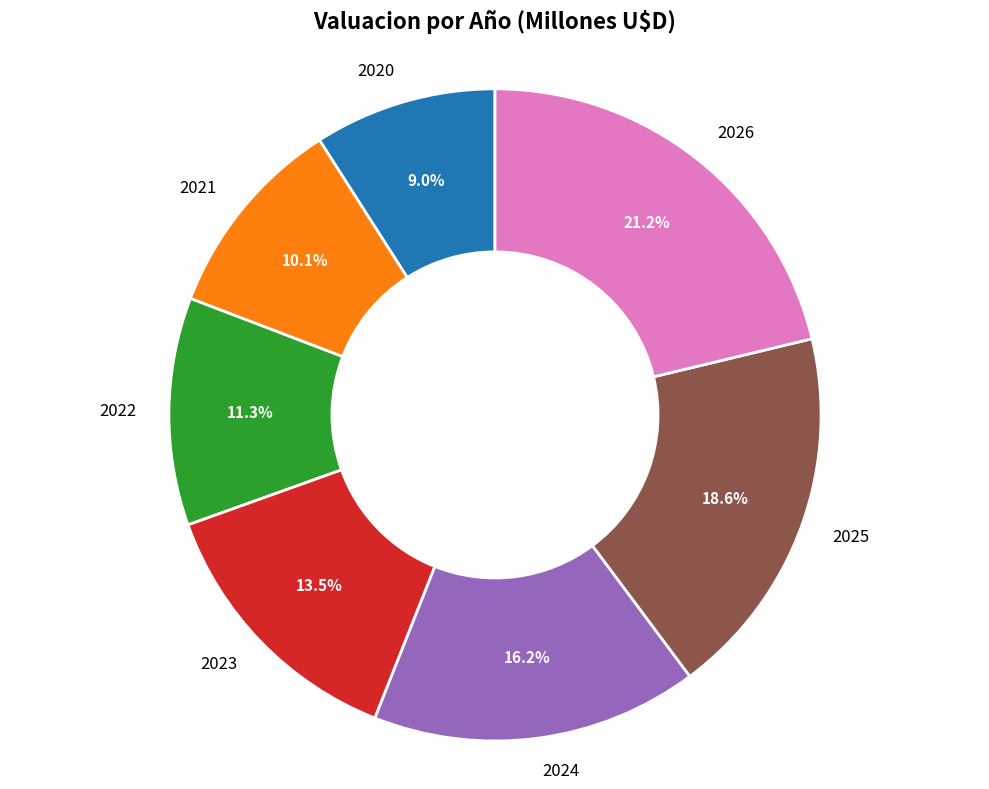

What portion of the pie excludes 2022?

88.7%